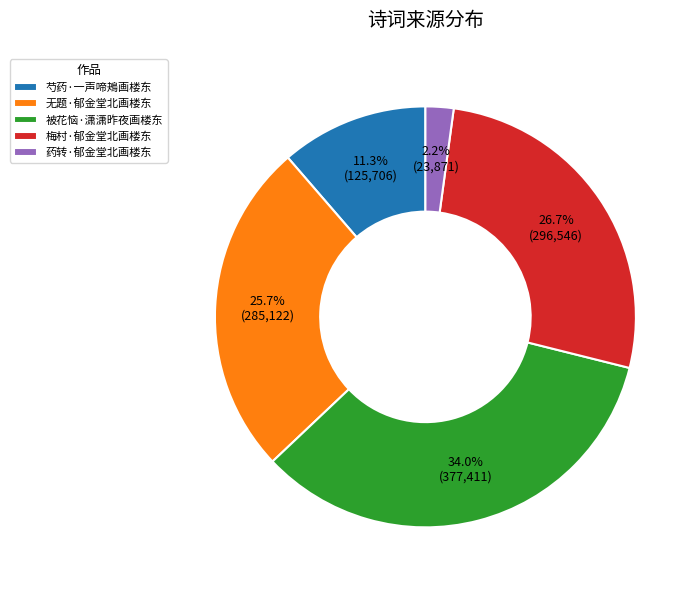

What percentage is the 药转·郁金堂北画楼东 slice, to the nearest percent?

2%